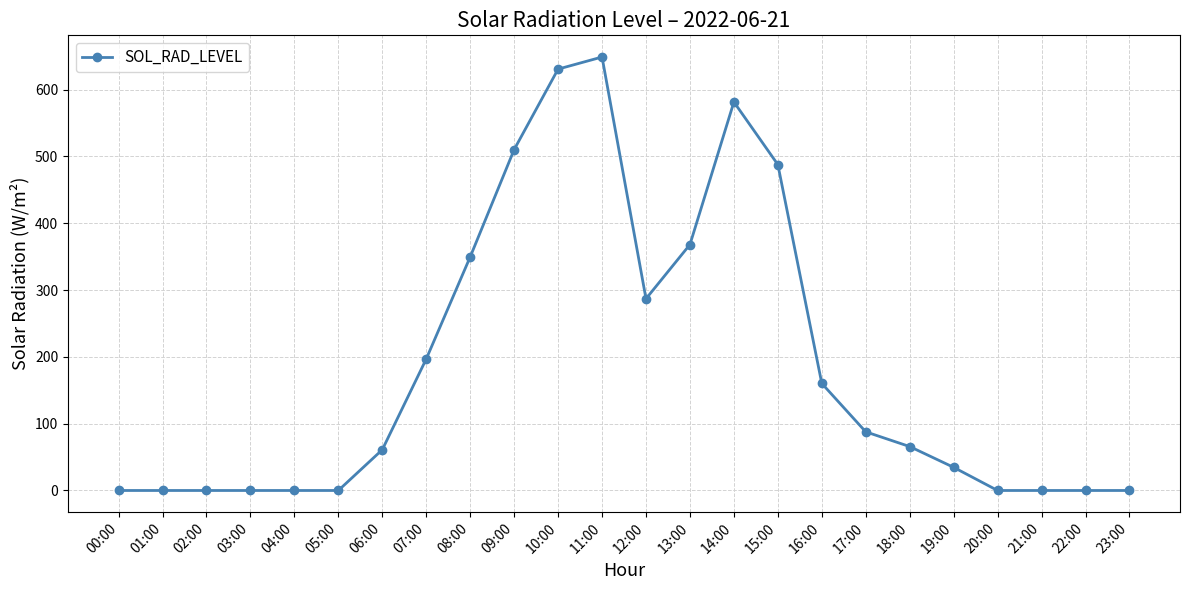

What is the sum of all values?

4470.7